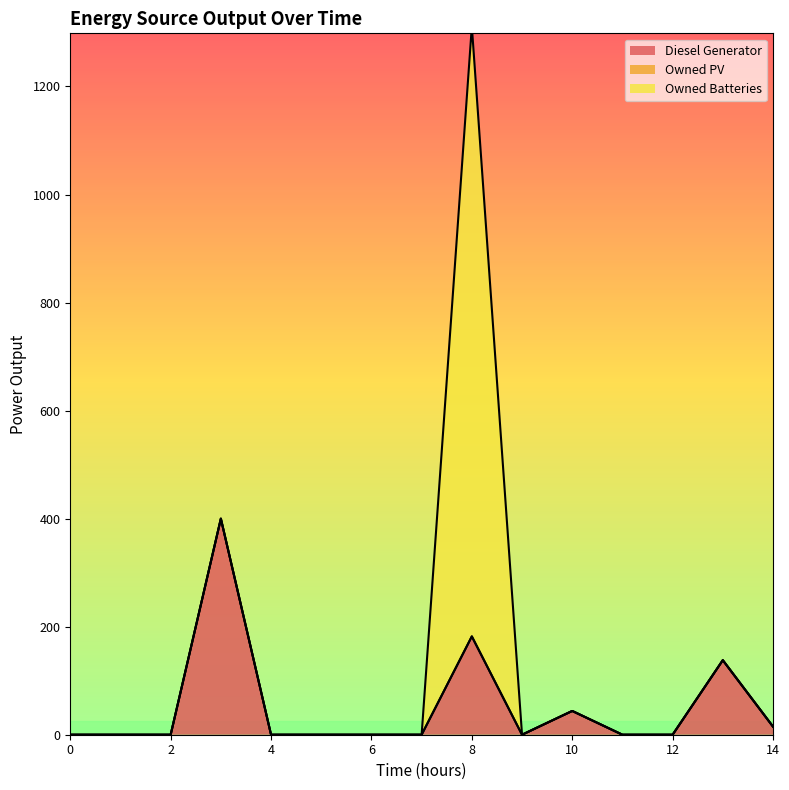

At which category does Diesel Generator reach its first local valley?

9